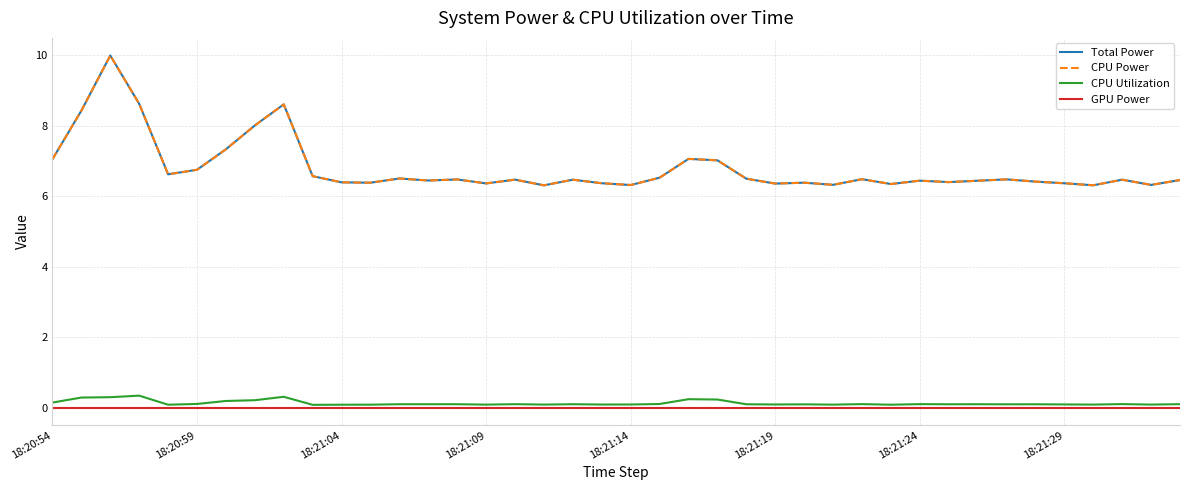

At how many categories does at least one series exceed 3?

40